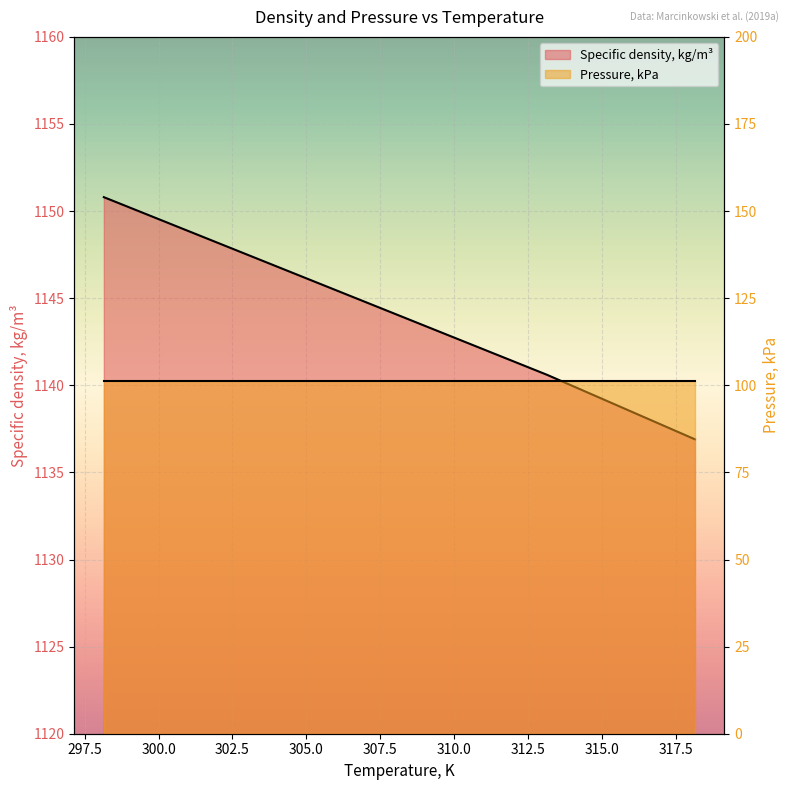

Approximately how many times larger is the value at 298.15 compared to 318.15?

1.0